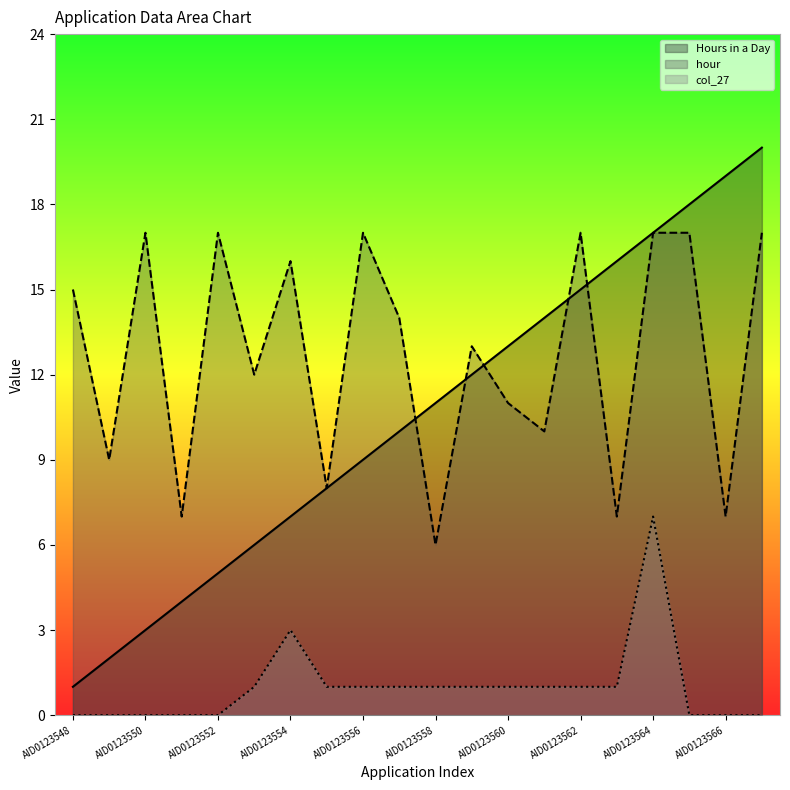

Does the chart have visible grid lines?

No